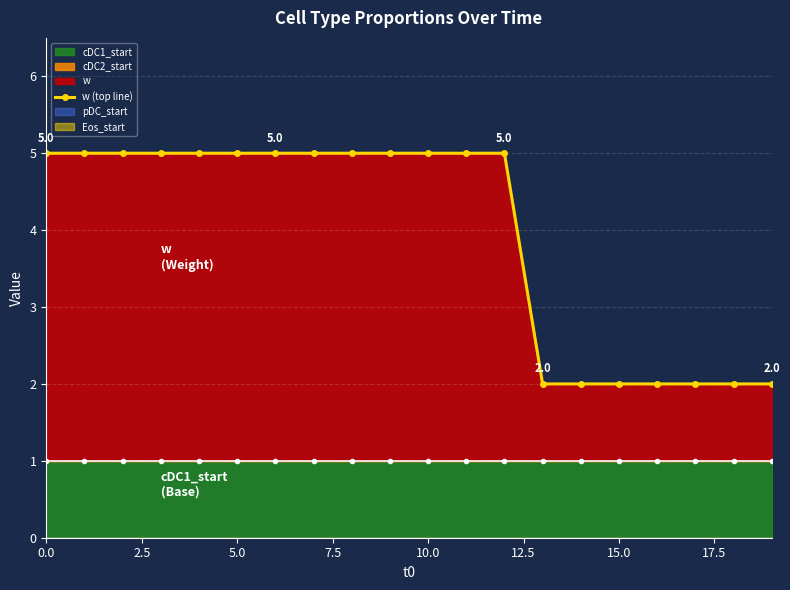

How many lines are shown in the chart?

1